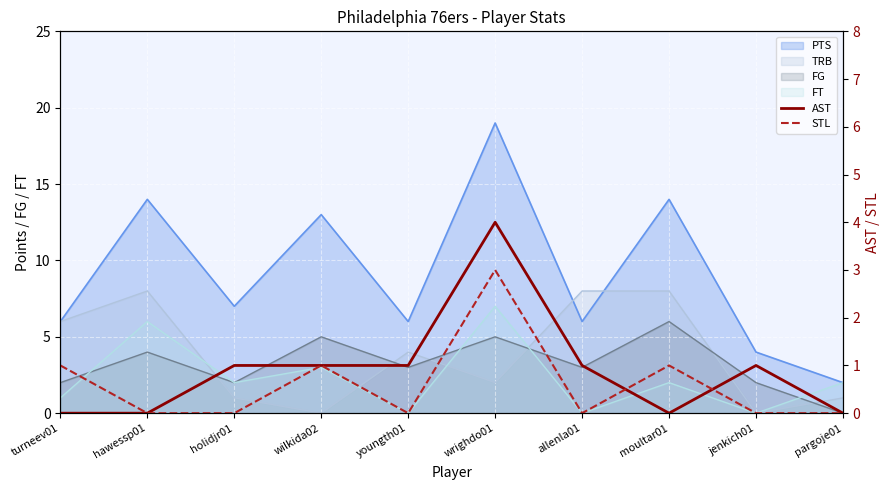

What is the value of the AST point at the 6th from the left?

4